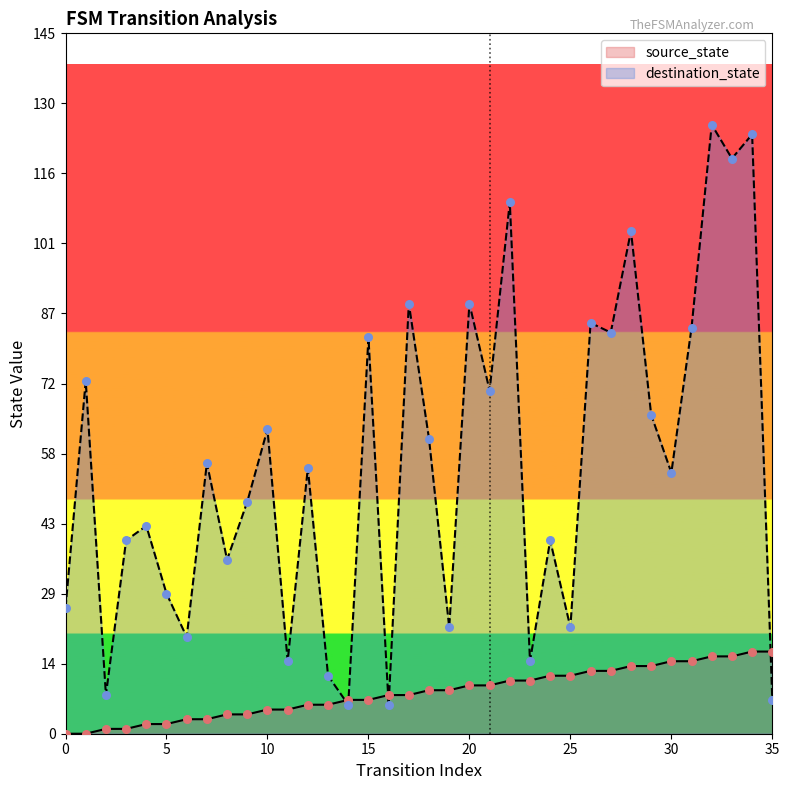

What is the total value across all series at 33?

135